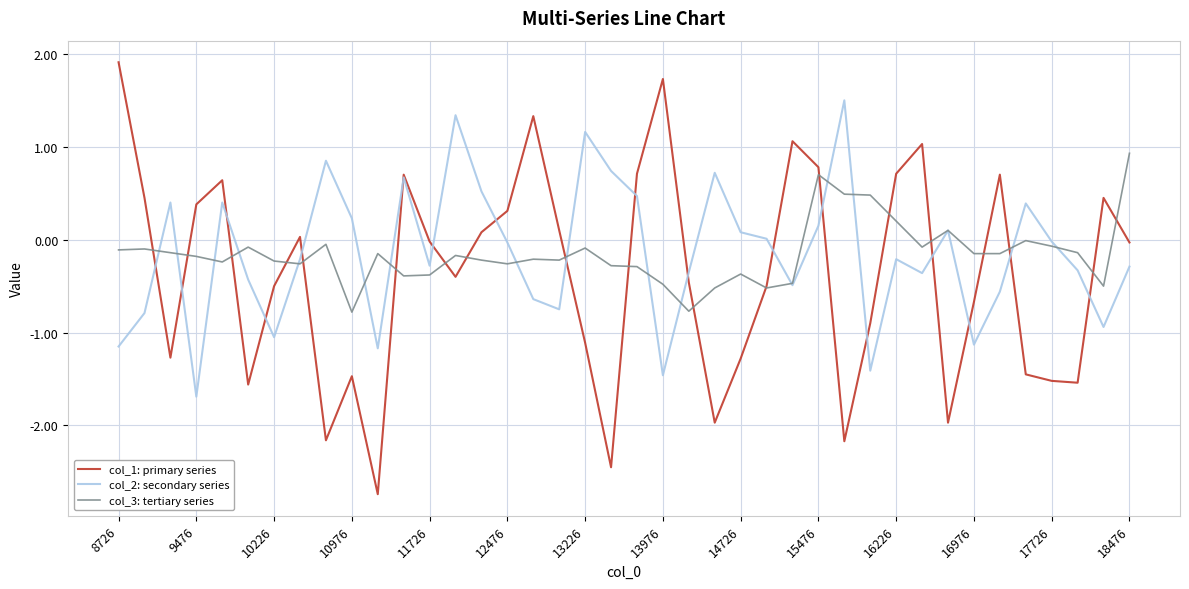

What is the minimum value shown in the chart?

-2.7